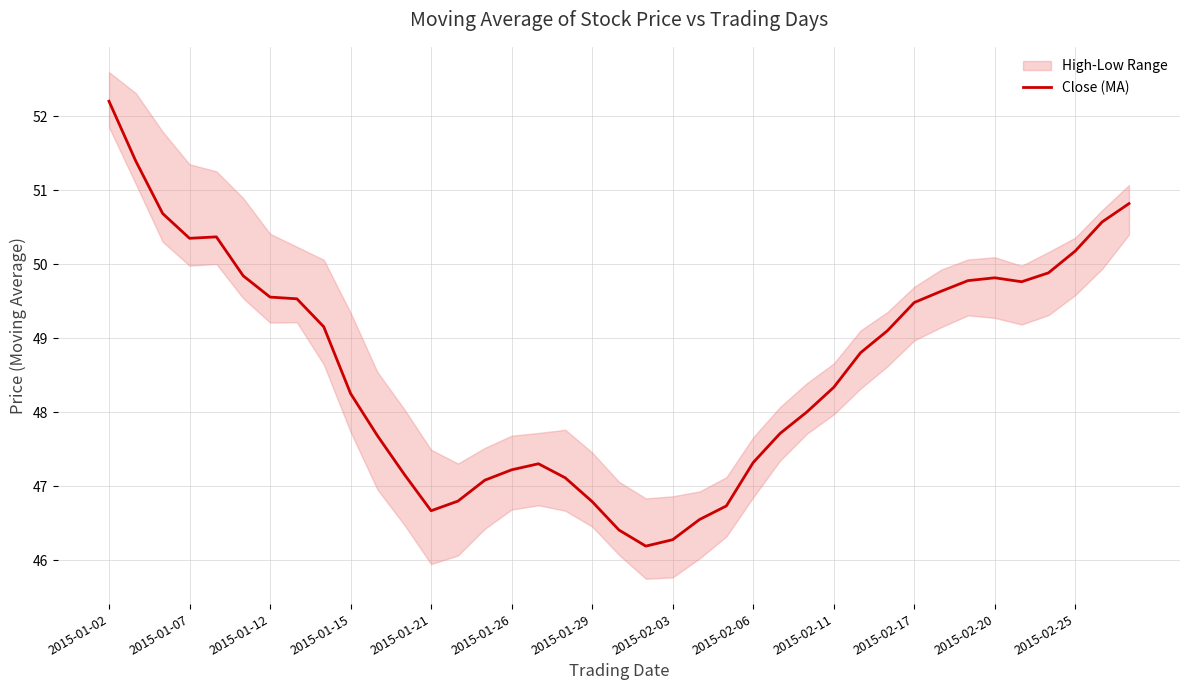

Is it true that Close (MA) equals 87.5 at 2015-02-17?

False